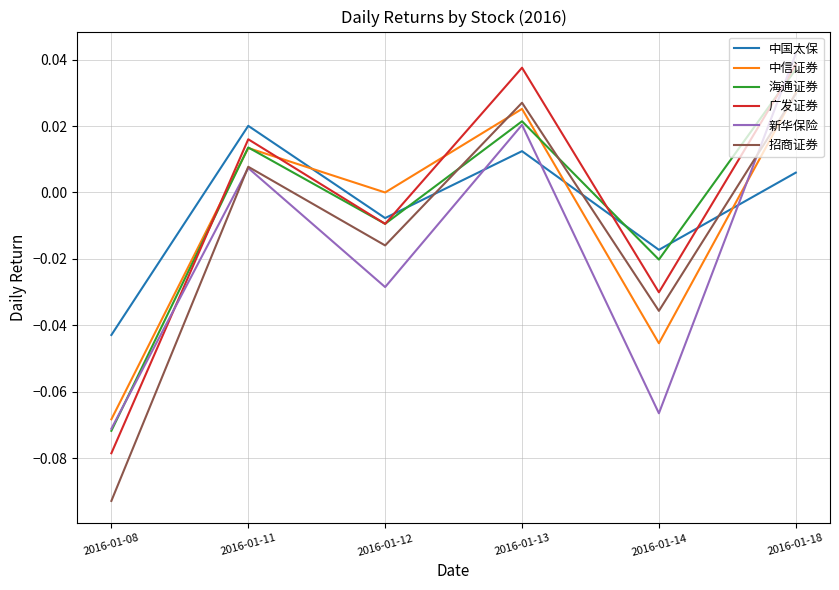

List the labels in order of 中国太保 value, smallest first.

2016-01-08, 2016-01-14, 2016-01-12, 2016-01-18, 2016-01-13, 2016-01-11